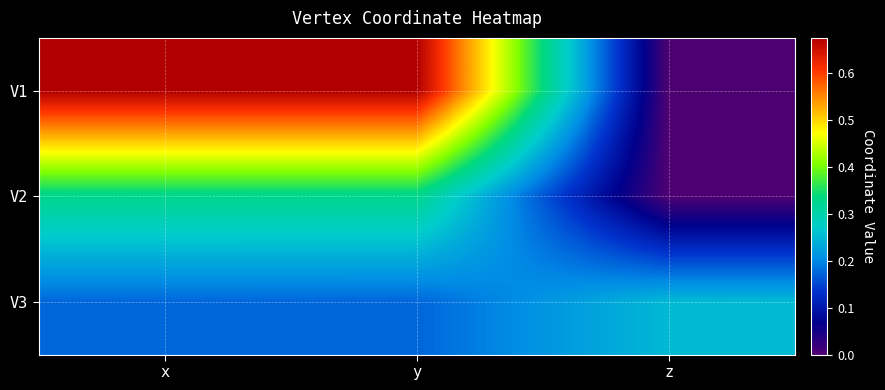

At which category is the sum across all series the highest?

x